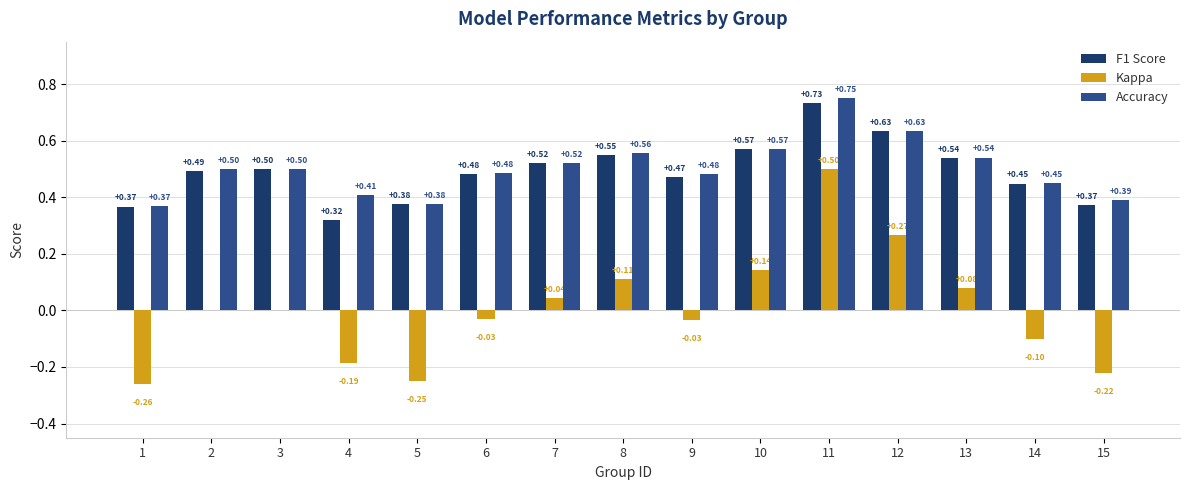

What is the total value across all series at 5?

0.5